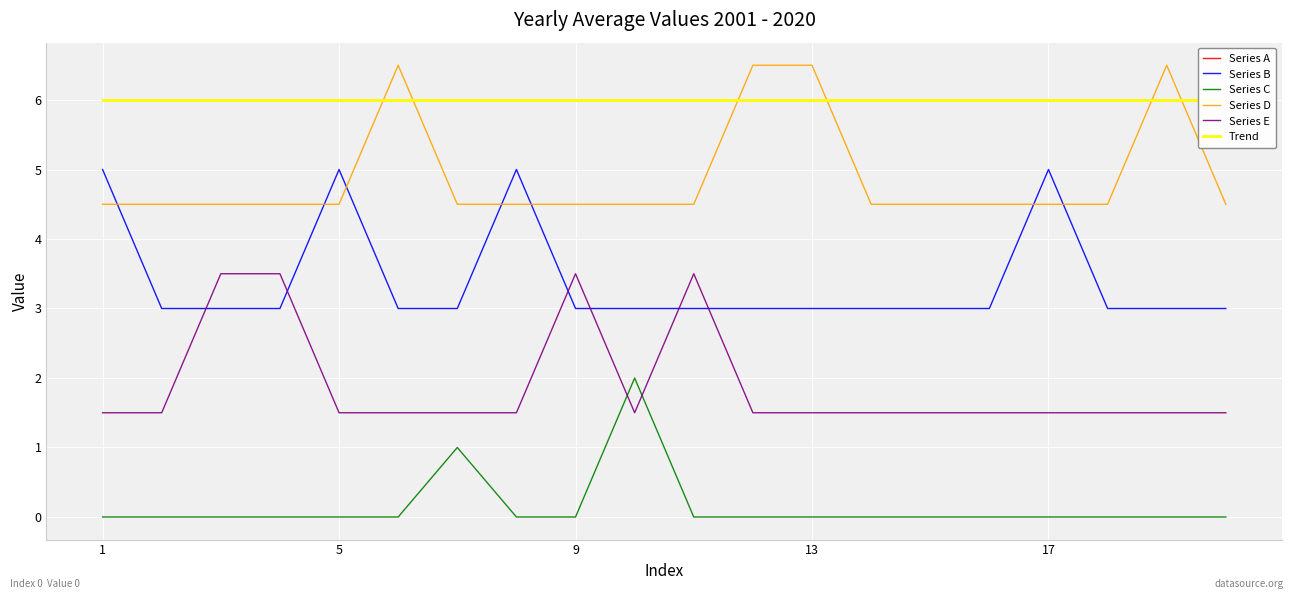

What is the lowest value of the Series D series?

4.5